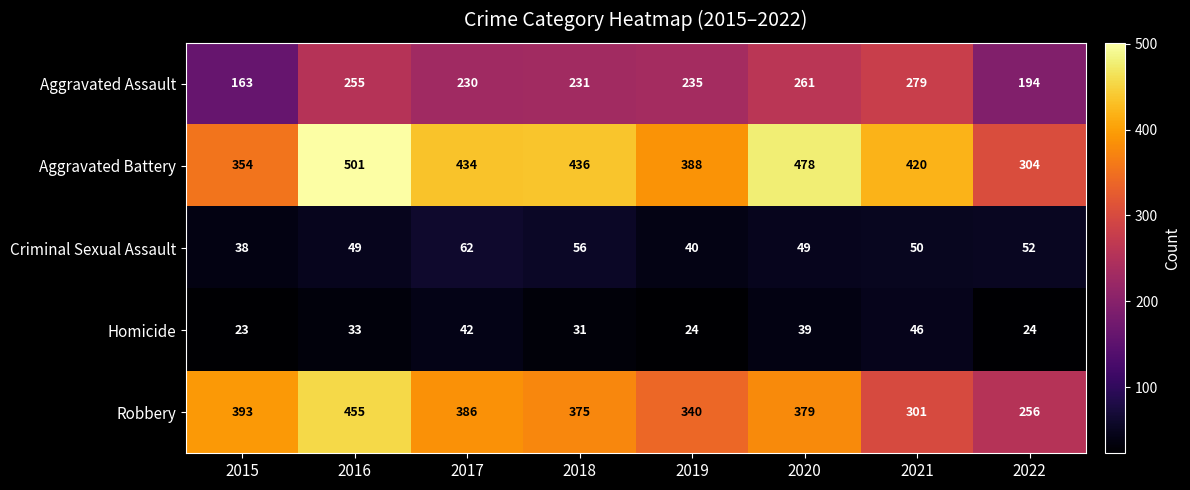

Where is Homicide nearest to the value 34?

2016